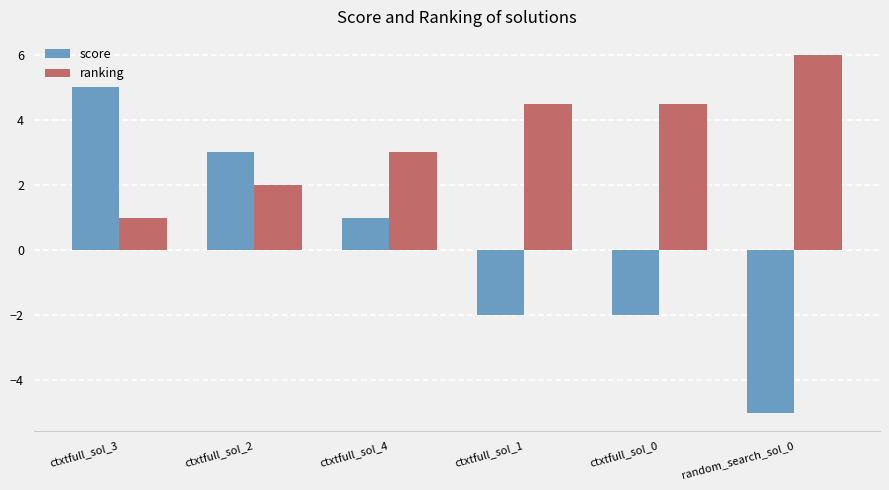

Rank the series by their maximum value, from lowest to highest.

score, ranking